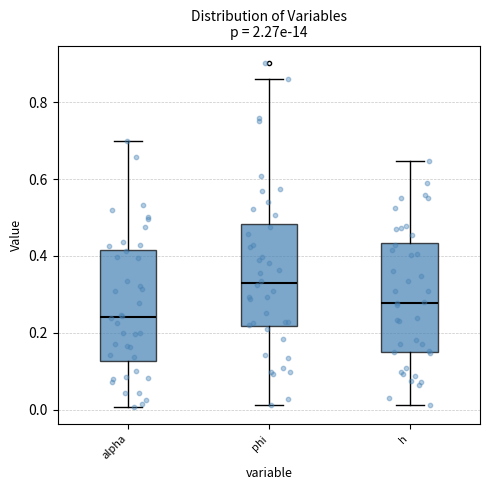

Where does the lower whisker of the box for alpha end on the y-axis? The values are not printed on the chart, so give them approximately, as read against the axis.

0.00